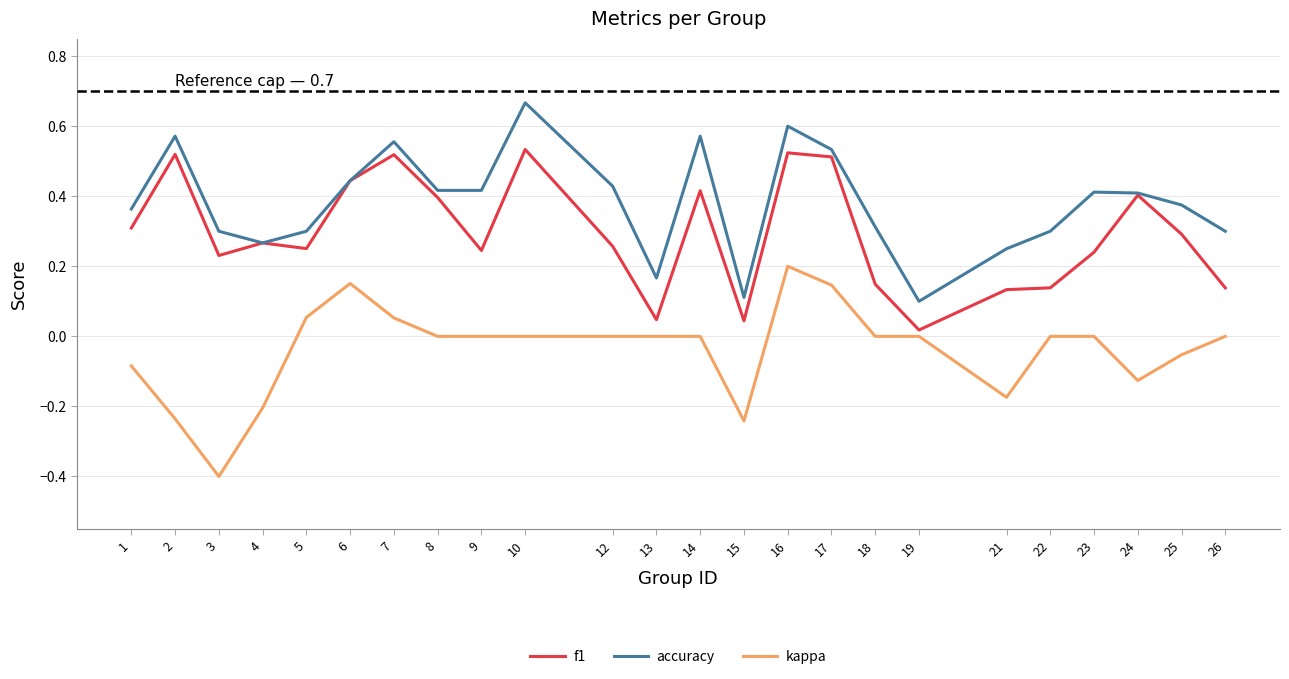

List the series in order of their peak value, highest first.

accuracy, f1, kappa